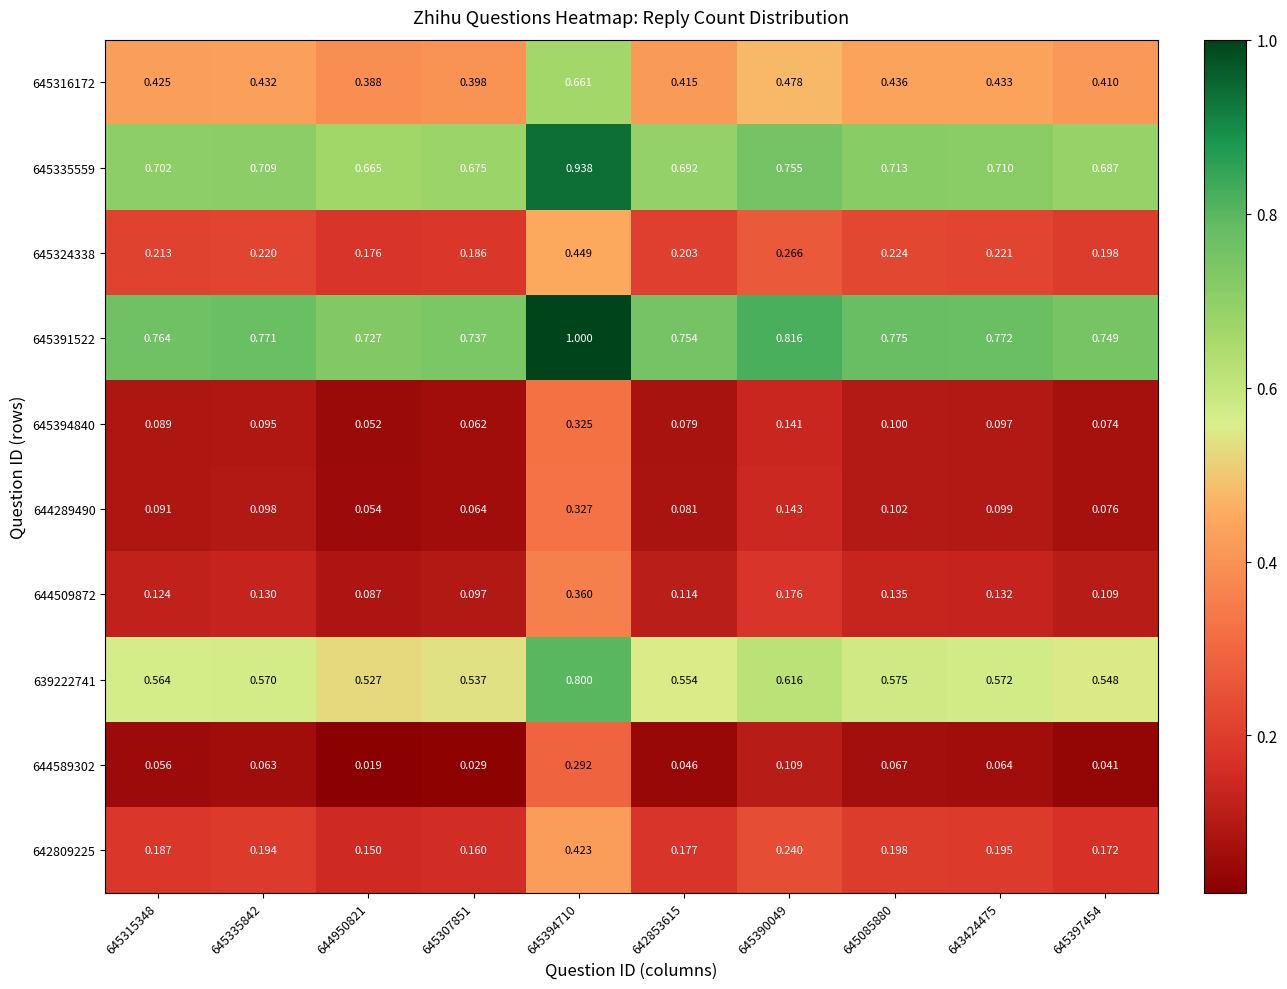

At how many categories does at least one series exceed 0?

10